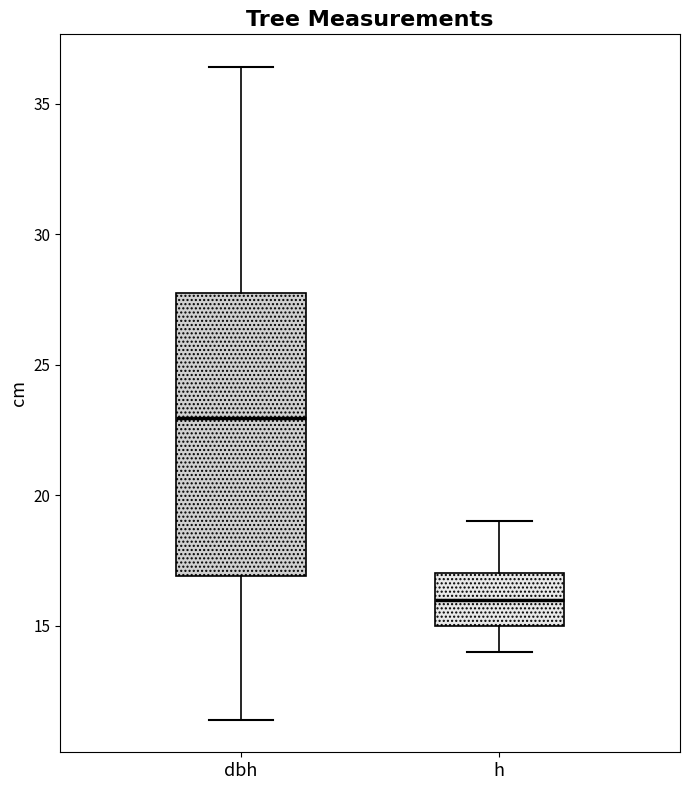

Where is the lower edge of the box for h on the y-axis? The values are not printed on the chart, so give them approximately, as read against the axis.

15.0